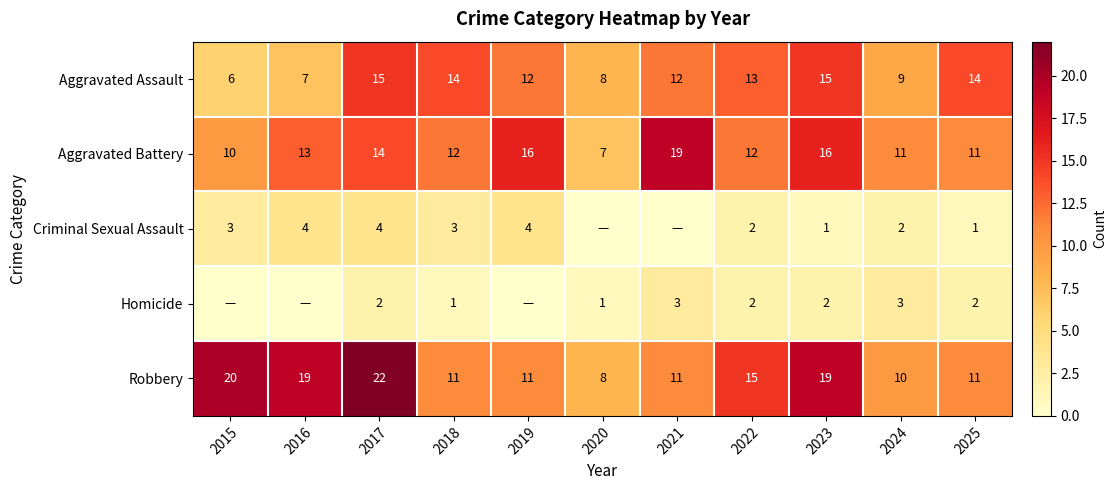

At how many categories does at least one series exceed 14?

7